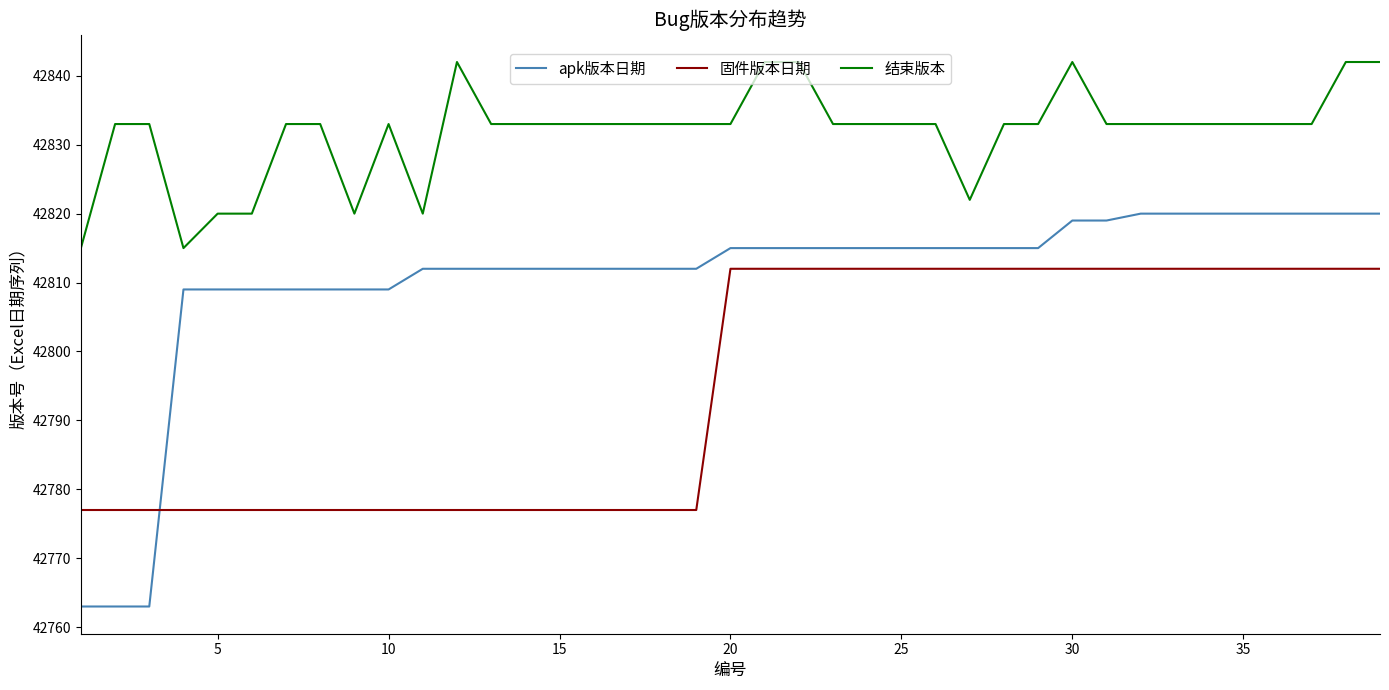

True or false: 结束版本 and apk版本日期 cross at least once.

False